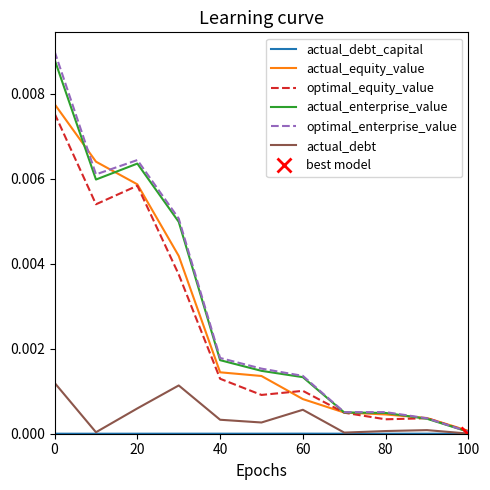

What are all the series names shown in the legend?

actual_debt_capital, actual_equity_value, optimal_equity_value, actual_enterprise_value, optimal_enterprise_value, actual_debt